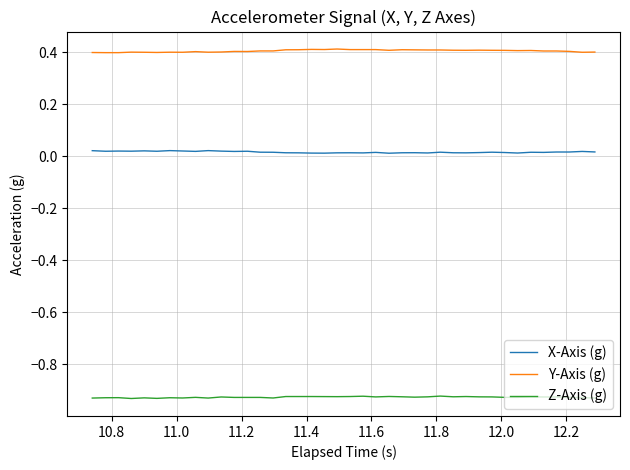

True or false: X-Axis (g) and Y-Axis (g) cross at least once.

False